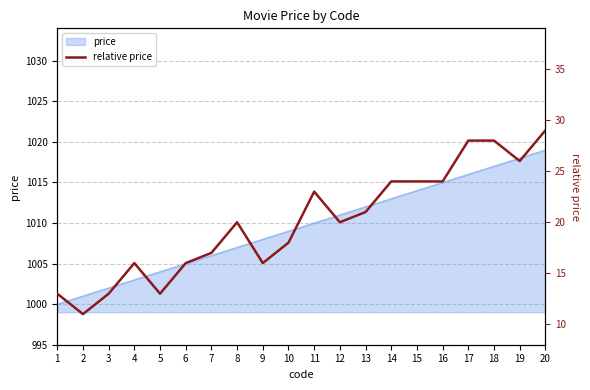

Read the value at 6, to the nearest 10.

20